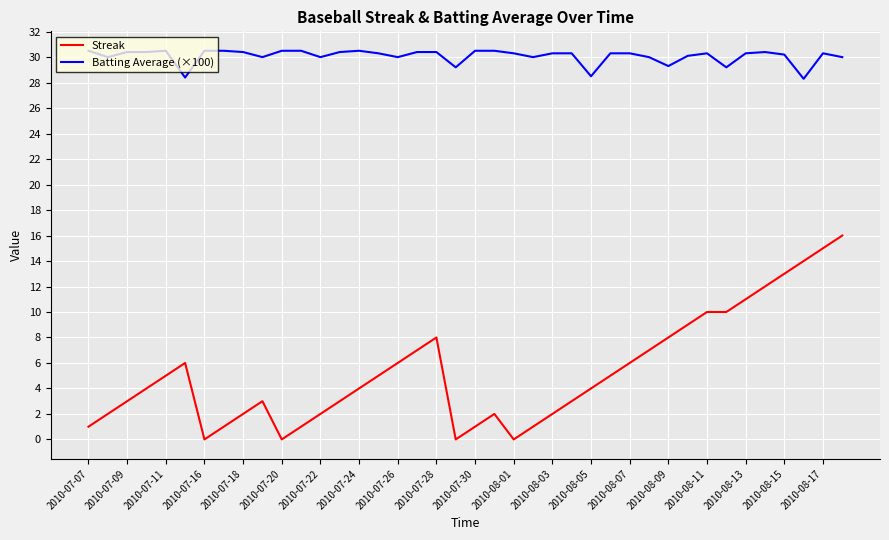

Which series has the largest total across all categories?

Batting Average (×100)